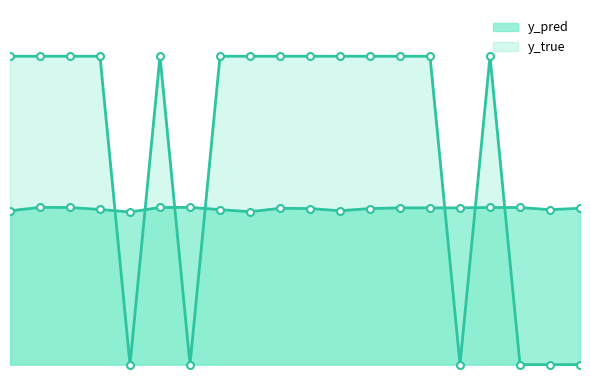

Reading left to right, list all the values displayed in this chart.

y_pred: 10=0.5	26=0.5	35=0.5	40=0.5	49=0.5	50=0.5	76=0.5	77=0.5	91=0.5	101=0.5	108=0.5	110=0.5	112=0.5	117=0.5	153=0.5	154=0.5	158=0.5	159=0.5	176=0.5	13=0.5
y_true: 10=1.0	26=1.0	35=1.0	40=1.0	49=0.0	50=1.0	76=0.0	77=1.0	91=1.0	101=1.0	108=1.0	110=1.0	112=1.0	117=1.0	153=1.0	154=0.0	158=1.0	159=0.0	176=0.0	13=0.0